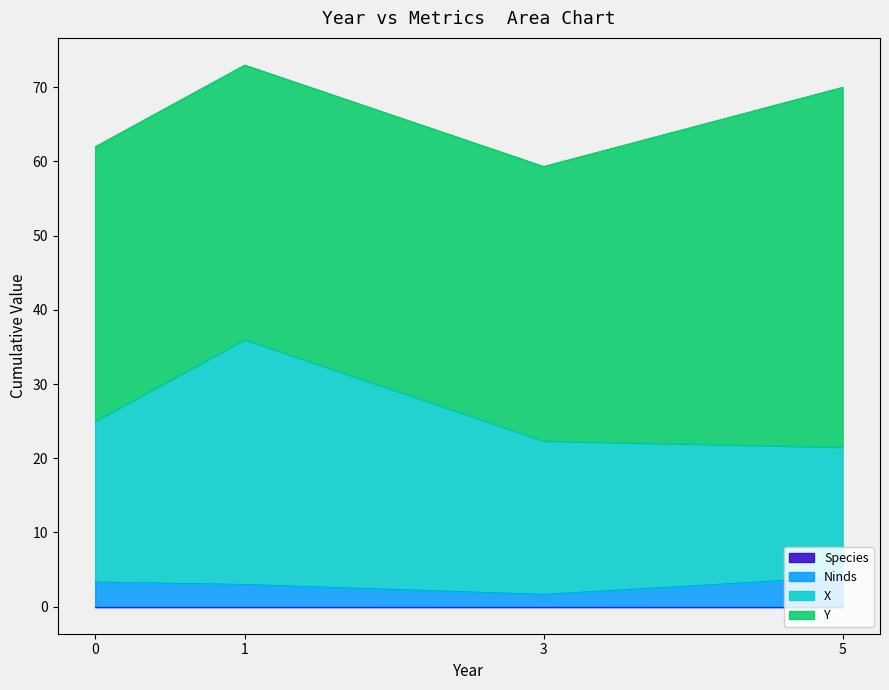

True or false: Y and Species intersect in this chart.

False